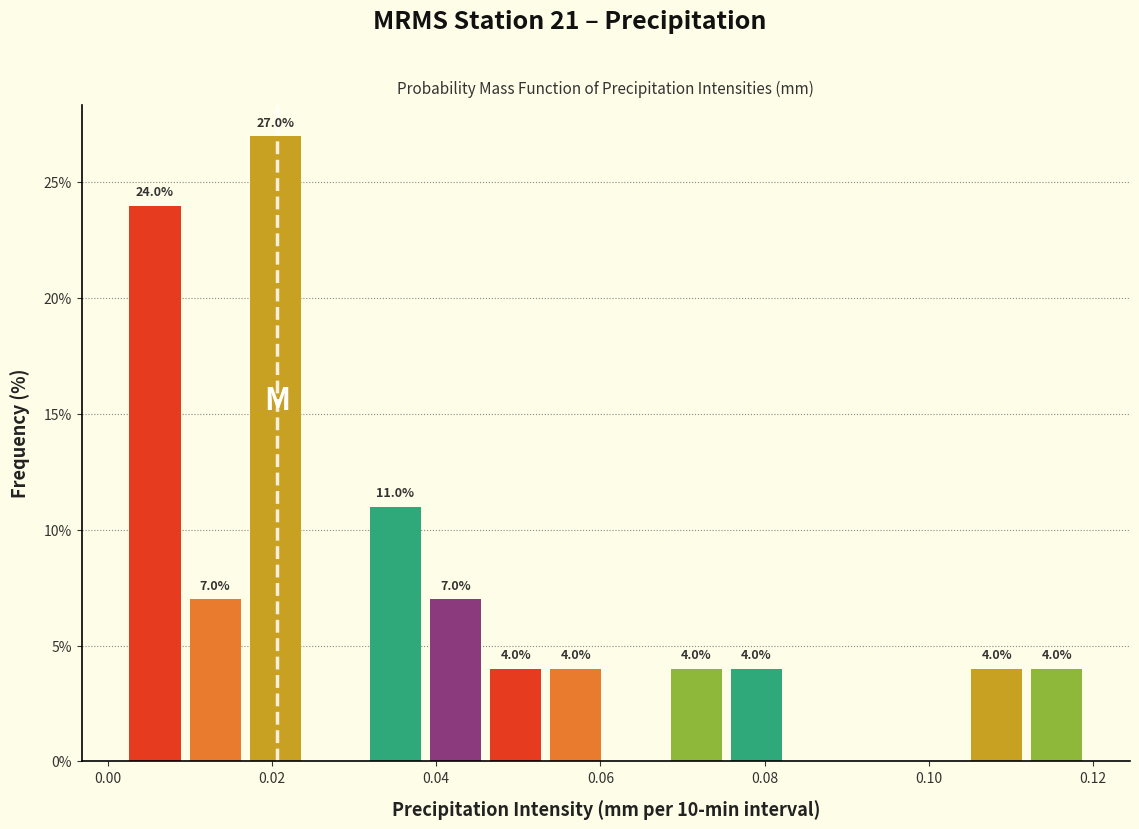

Around what value on the x-axis is the tallest bar? Give the approximate position of its centre, as read against the axis.

0.020